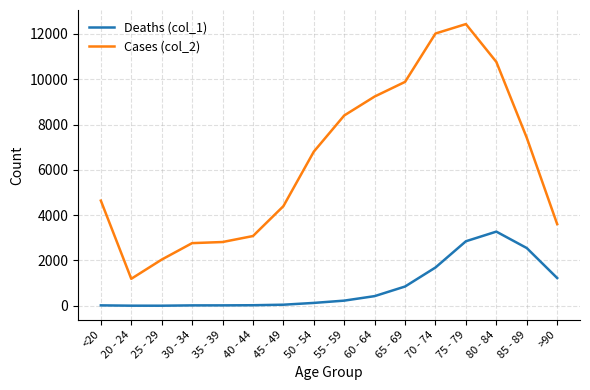

At which label does Cases (col_2) reach its minimum?

20 - 24